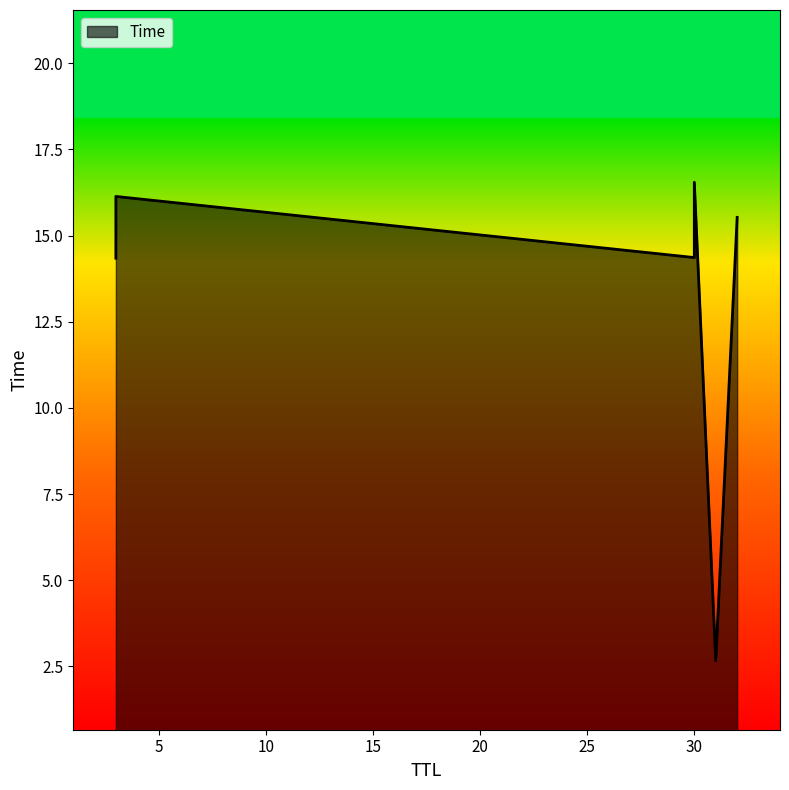

What is the value of the 3rd point from the left?

14.4